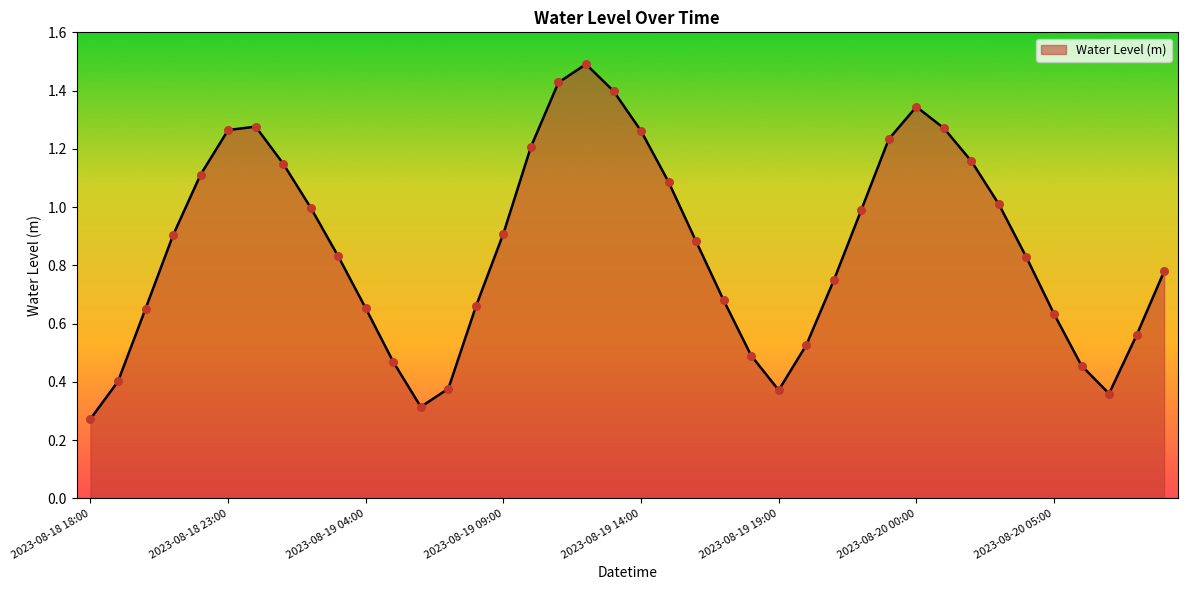

What is the greatest value displayed?

1.5